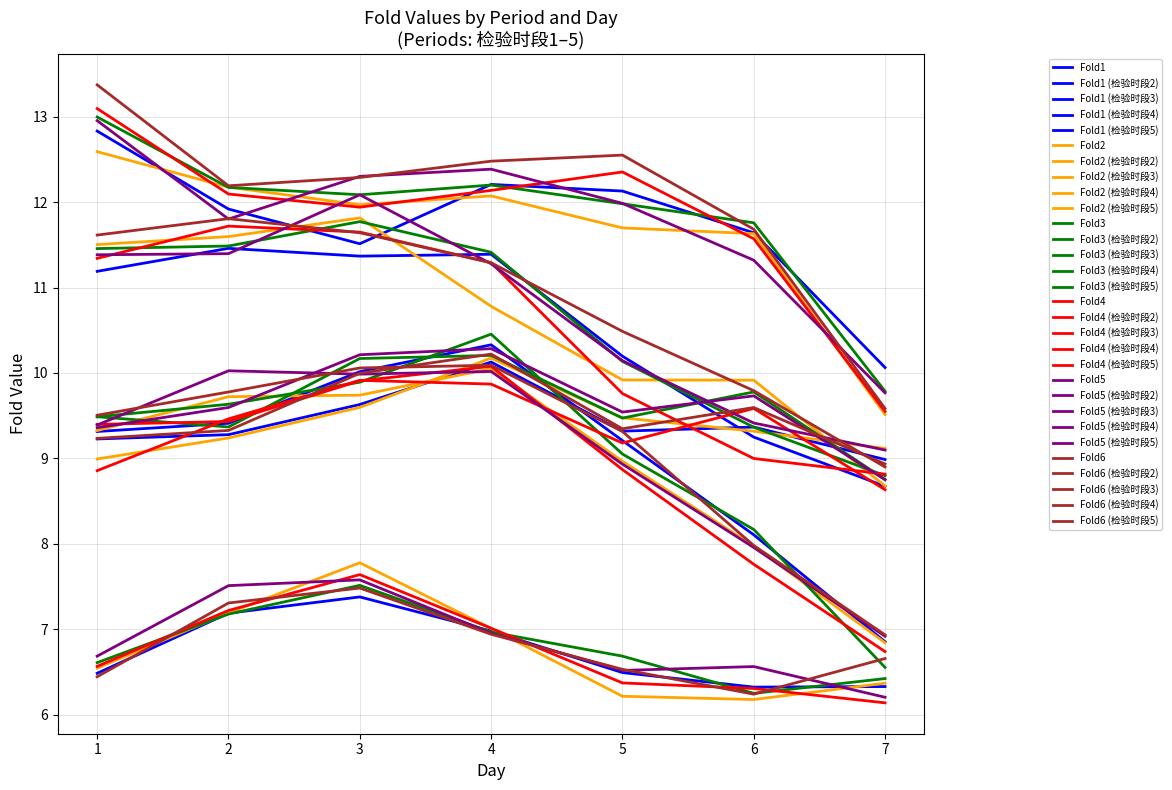

How many lines are shown in the chart?

30